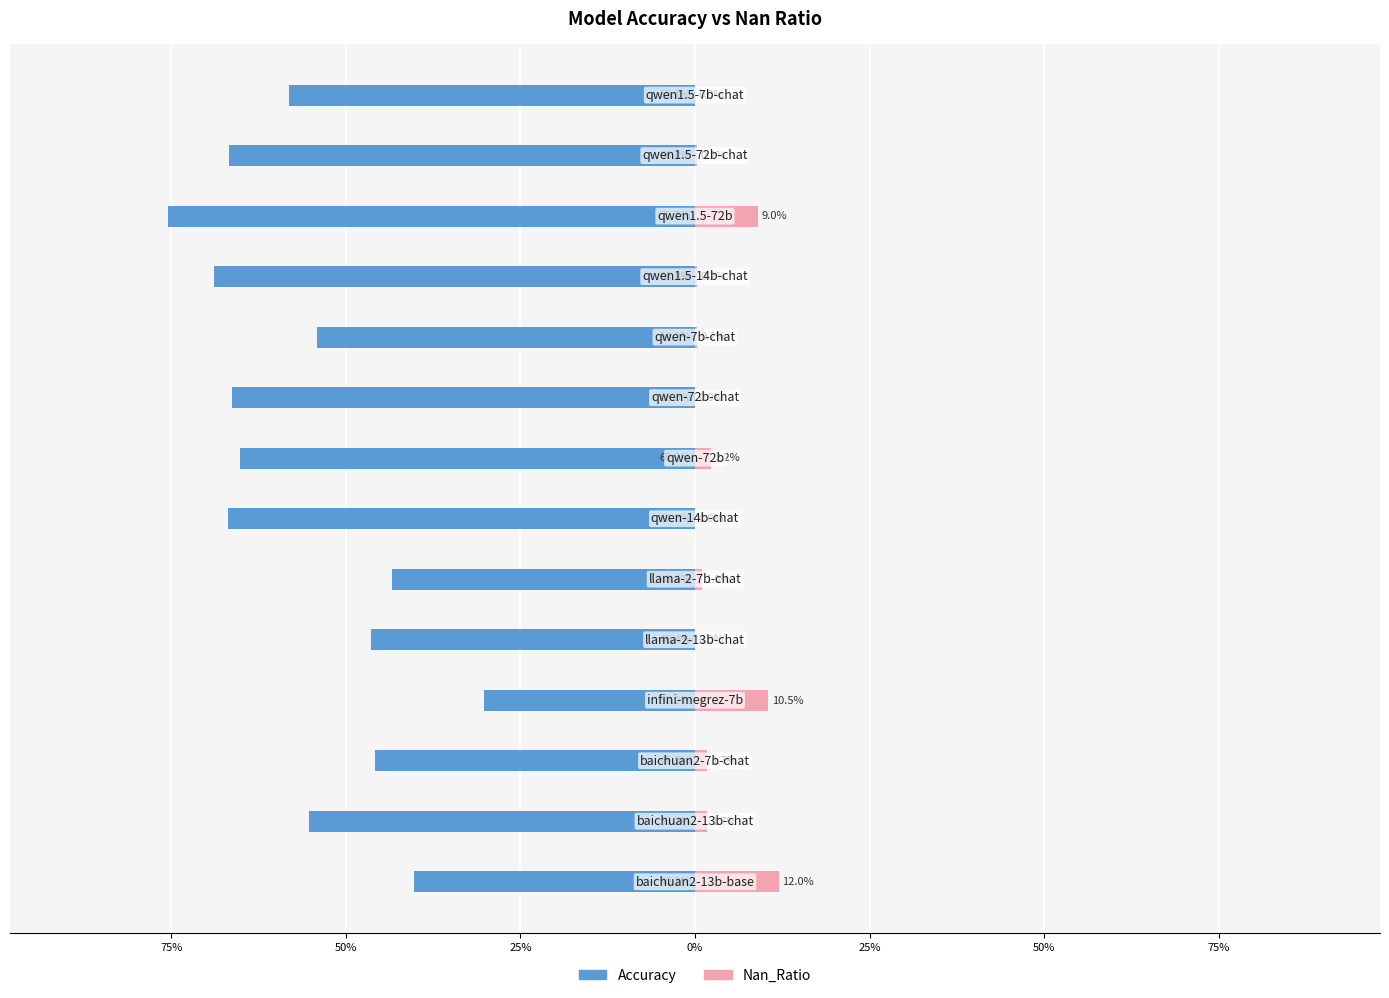

Is the value of Nan_Ratio at 0% greater than the value of Accuracy at 75%?

Yes